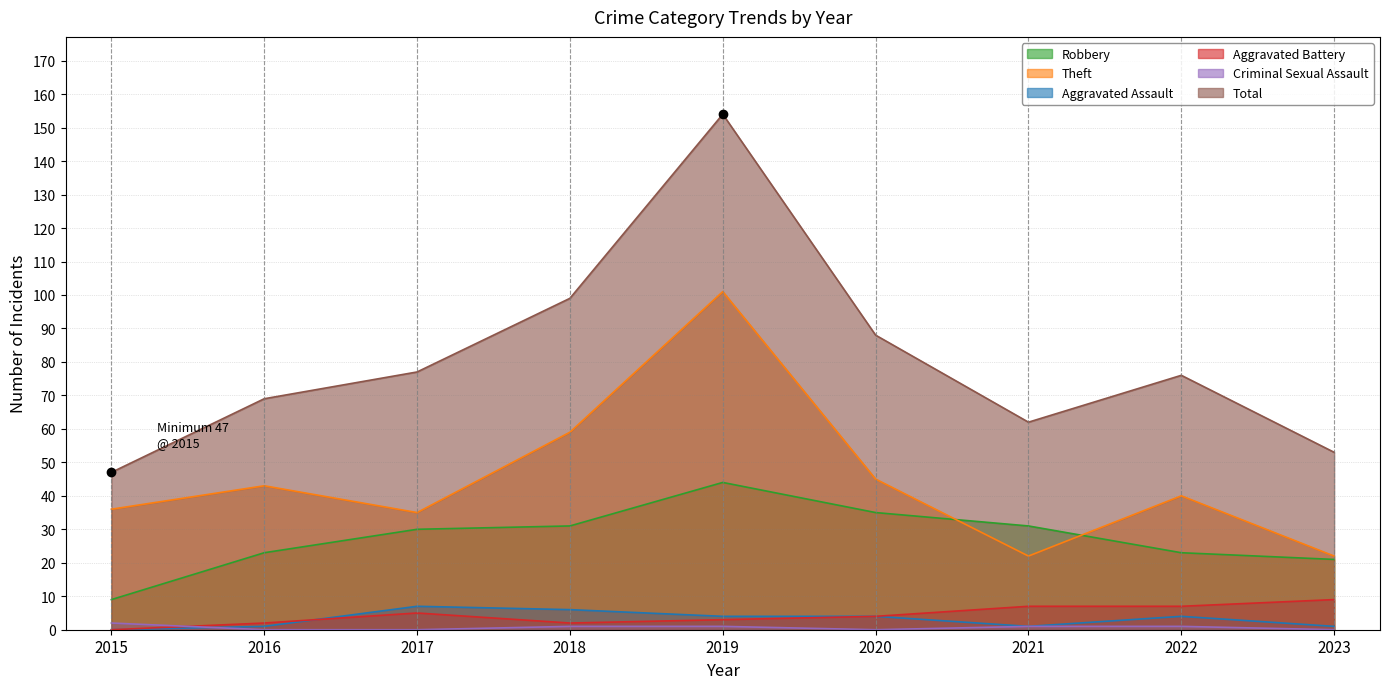

What is the highest value of the Aggravated Battery series?

9